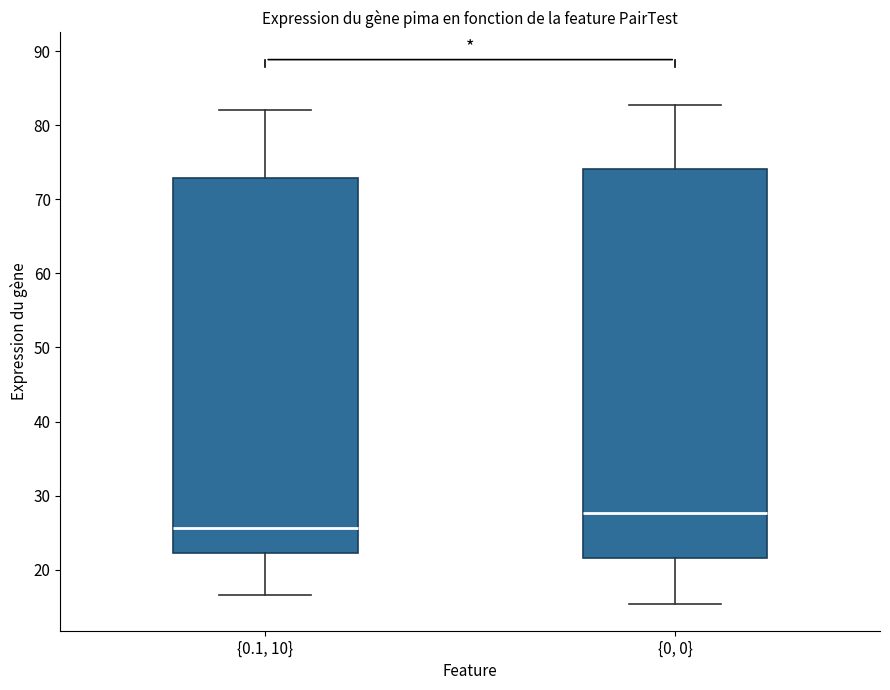

Reading left to right, transcribe this box plot: for each box, give where its median line is, the range the box spans, and where its two whiskers end, as read against the y-axis. The values are not printed on the chart, so give them approximately, as read against the axis.

{0.1, 10}: median 26, box 22 to 73, whiskers 17 to 82
{0, 0}: median 28, box 22 to 74, whiskers 15 to 83